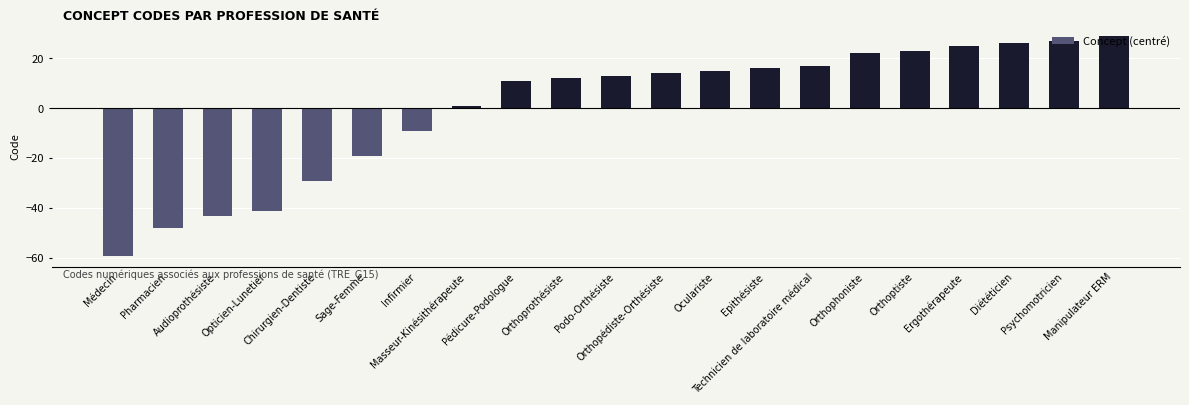

How many bars are there in total?

21